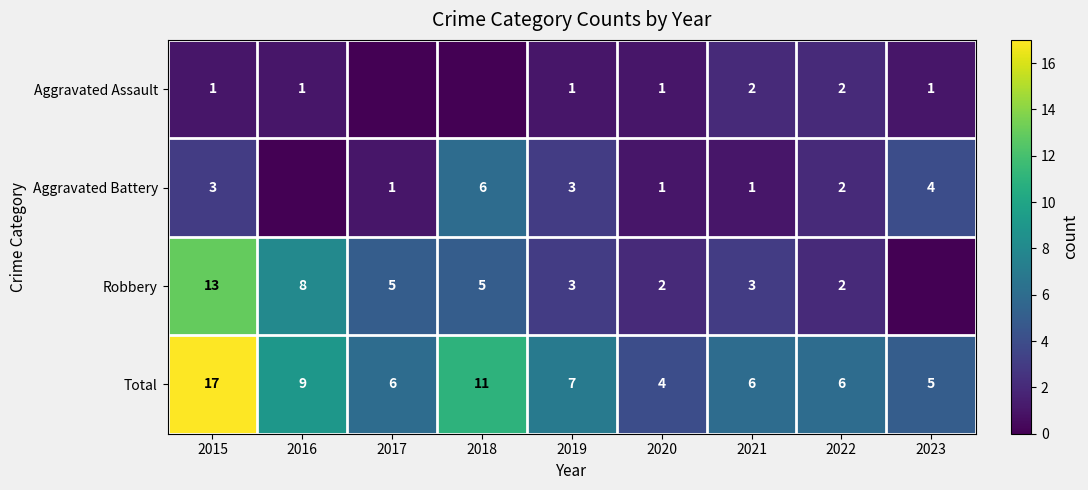

What is the sum of the Robbery values at 2016 and 2018?

13